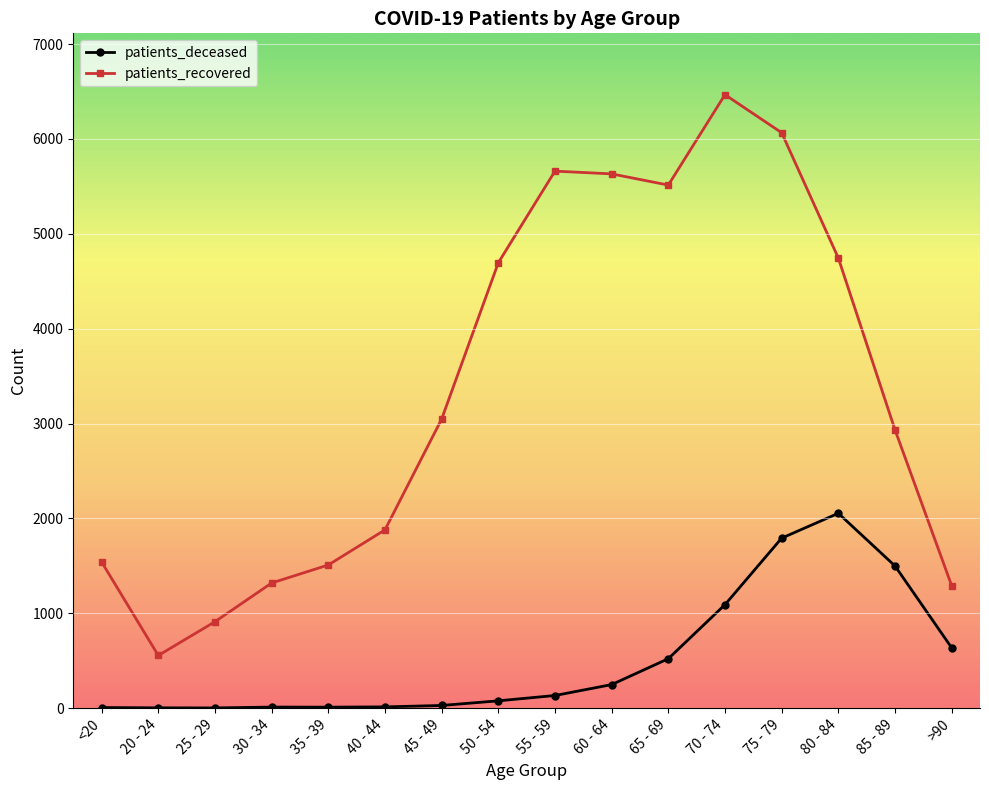

True or false: patients_recovered and patients_deceased cross at least once.

False